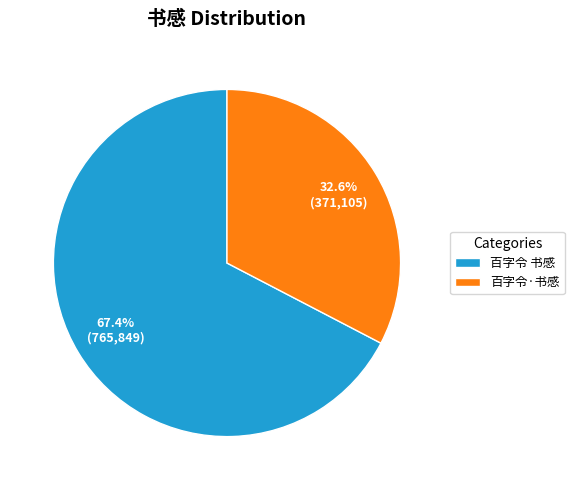

The 百字令 书感 slice represents 67% of the pie. True or false?

True